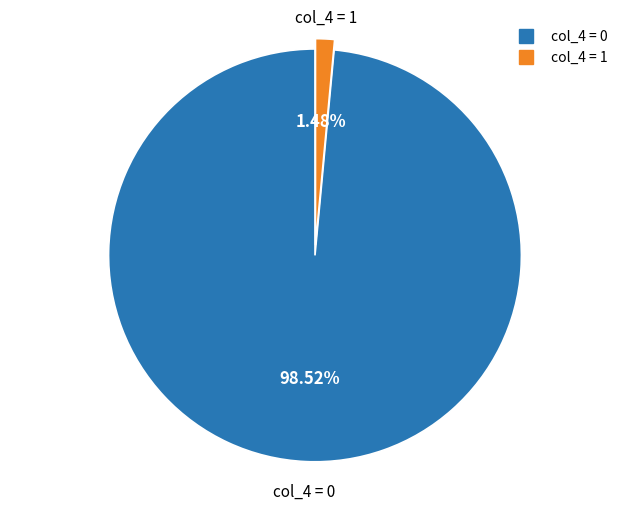

Is there a majority slice in this chart?

Yes